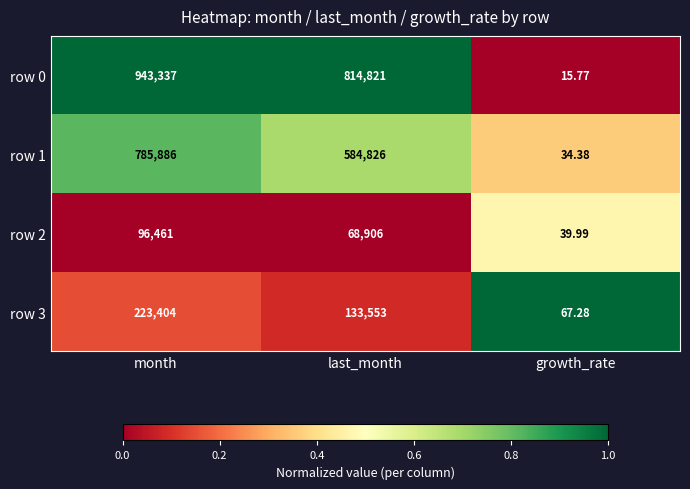

List the series in order of their peak value, highest first.

row 0, row 1, row 3, row 2